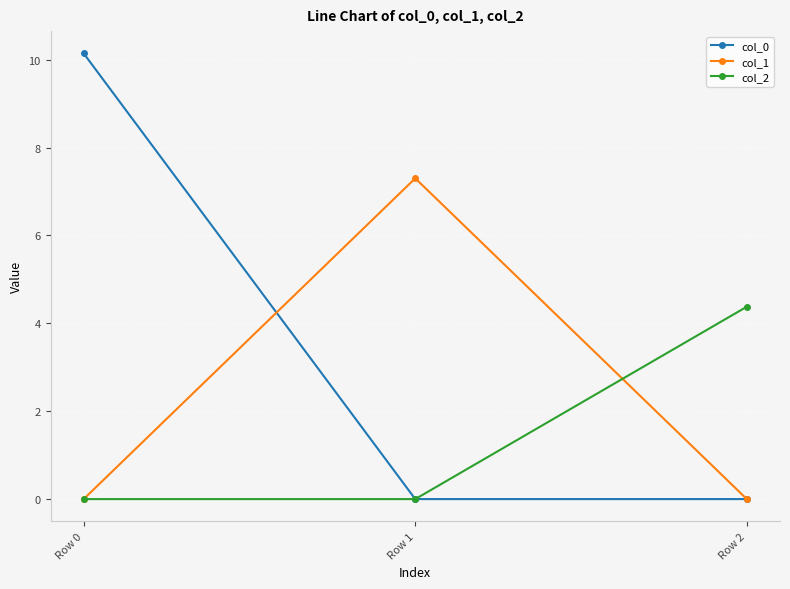

How many lines are shown in the chart?

3